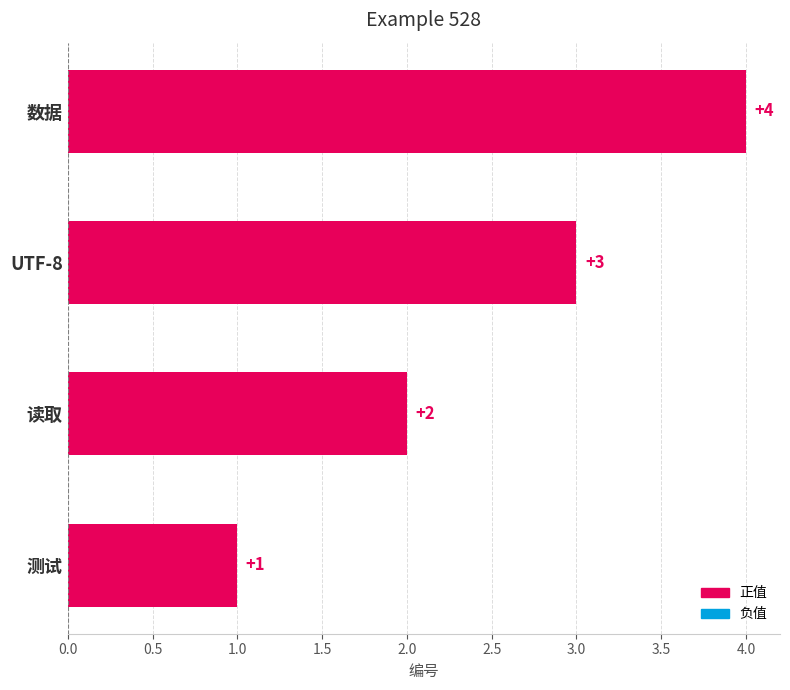

Between 测试 and 读取, which is larger?

读取